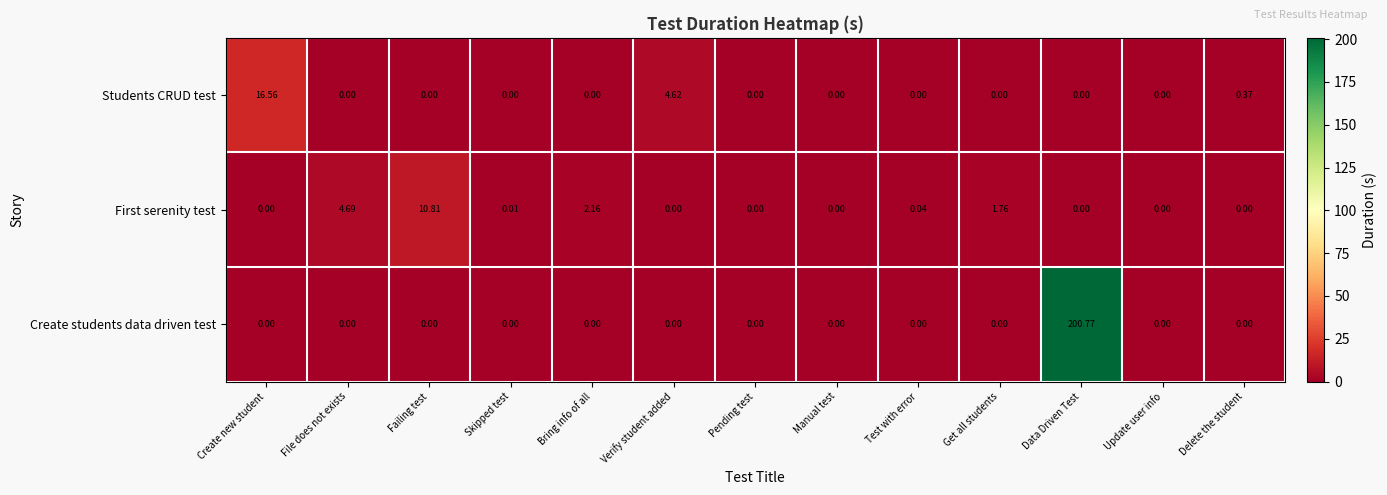

Between Failing test and Verify student added, which series saw the biggest shift?

First serenity test